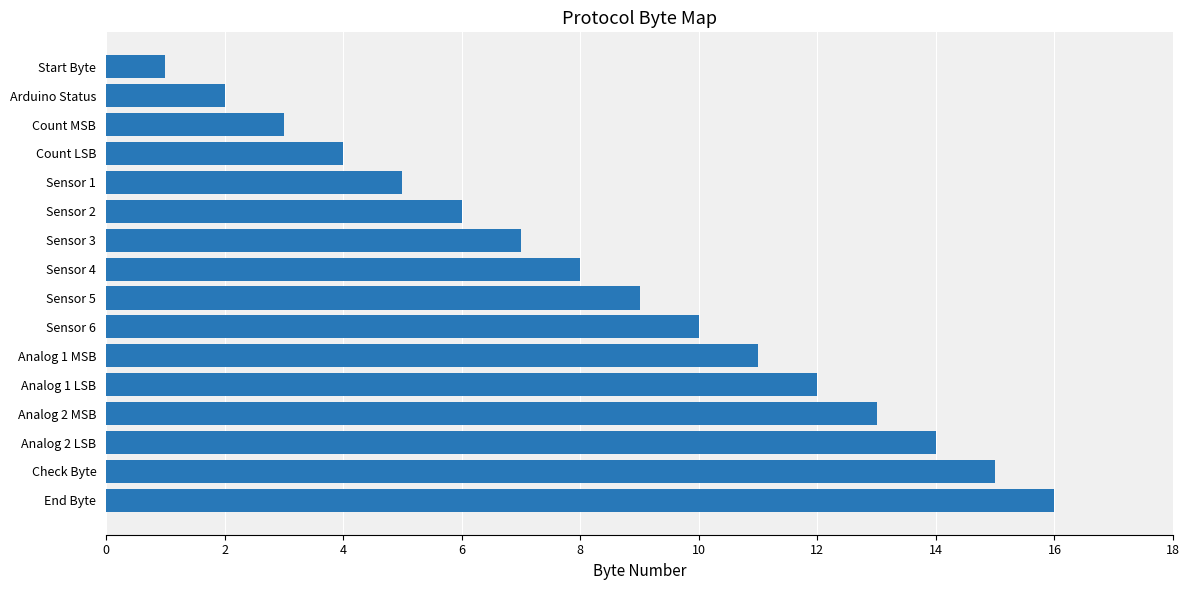

Approximately how many times larger is the value at Sensor 5 compared to Analog 1 MSB?

0.8